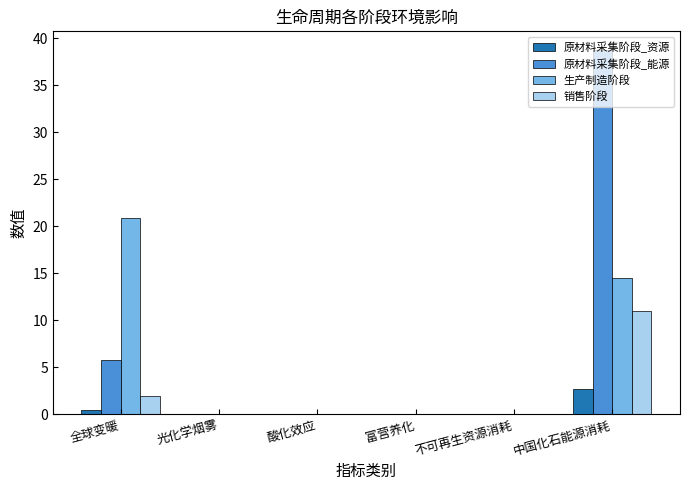

At which category is the sum across all series the highest?

中国化石能源消耗